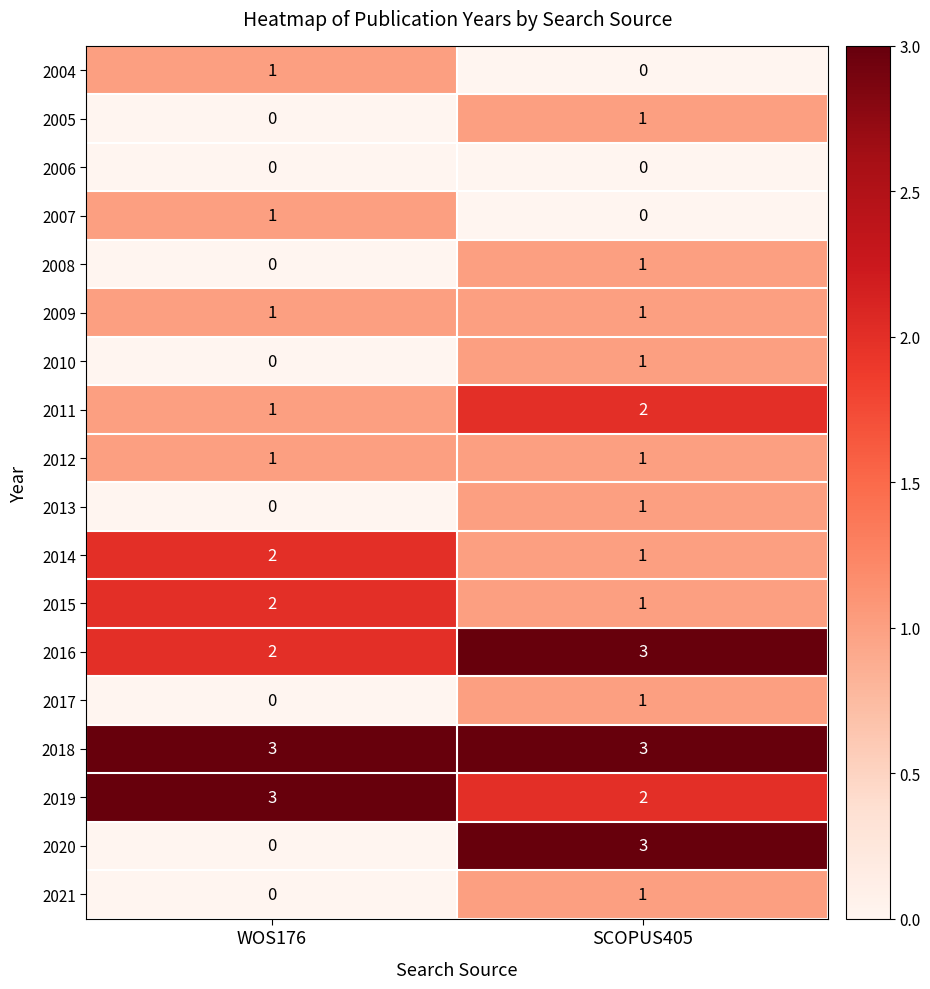

What is the maximum value shown in the chart?

3